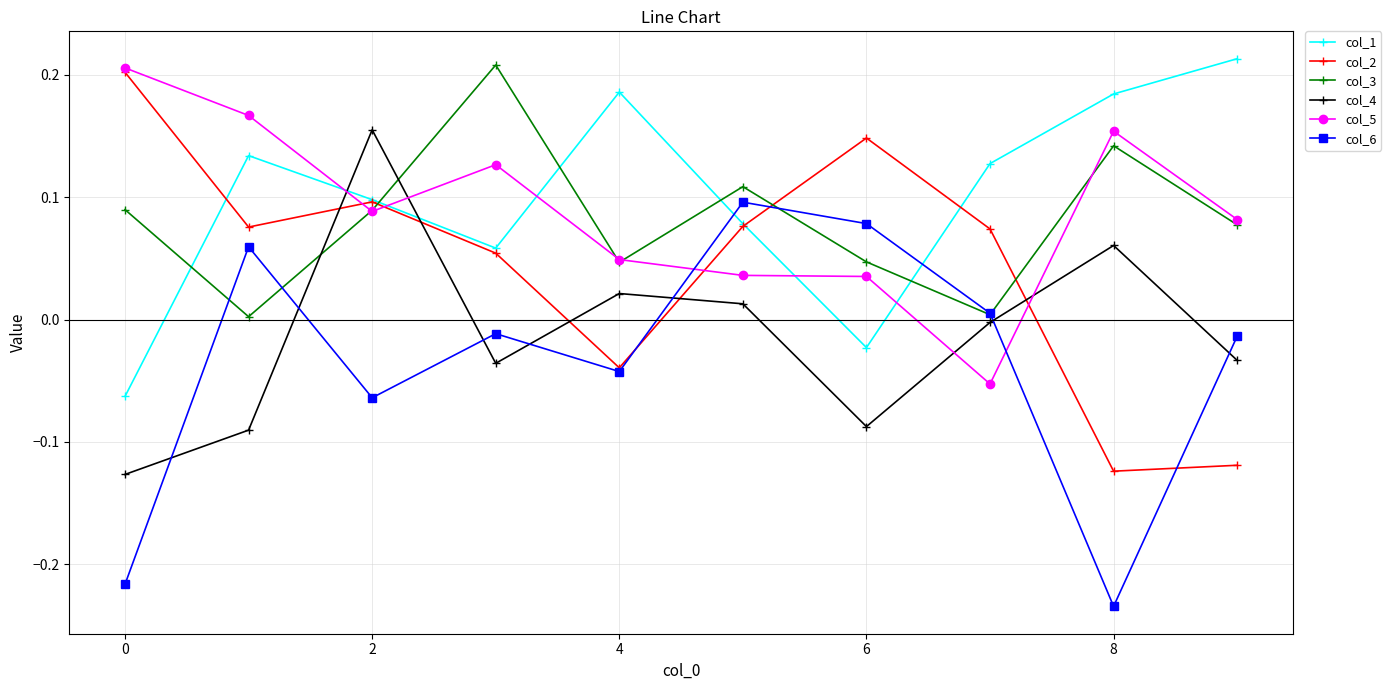

In col_4, how many points are lower than both neighbors (excluding endpoints)?

2